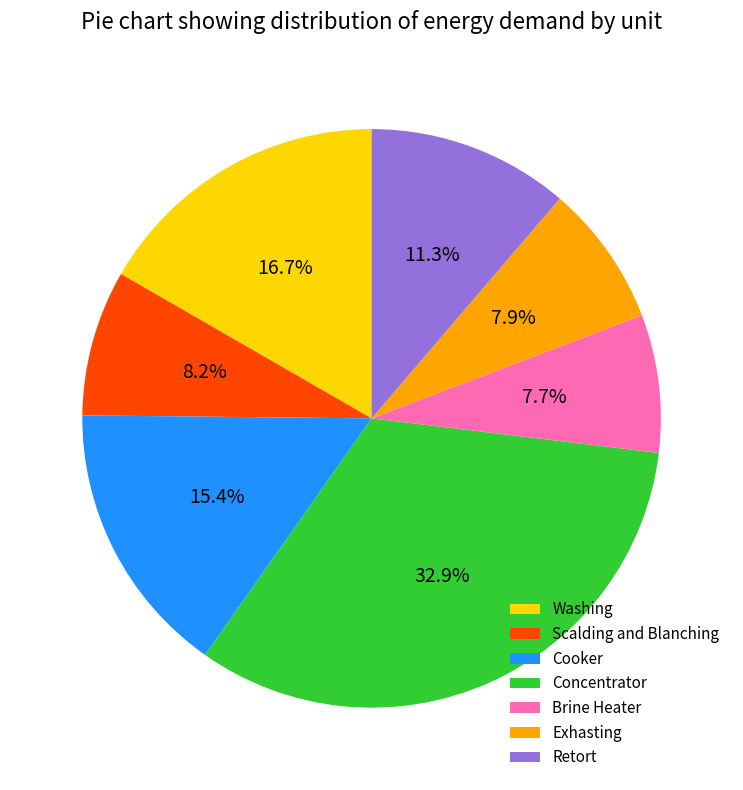

Which category has the biggest portion of the pie?

Concentrator